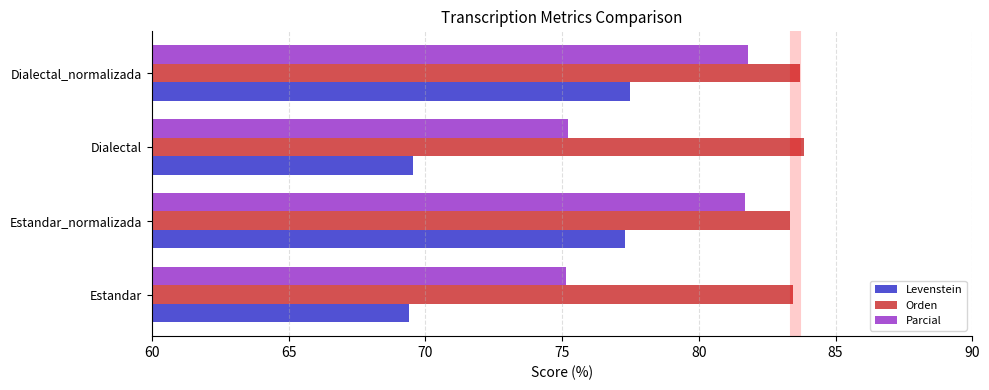

Which series has the largest range (max minus min)?

Levenstein